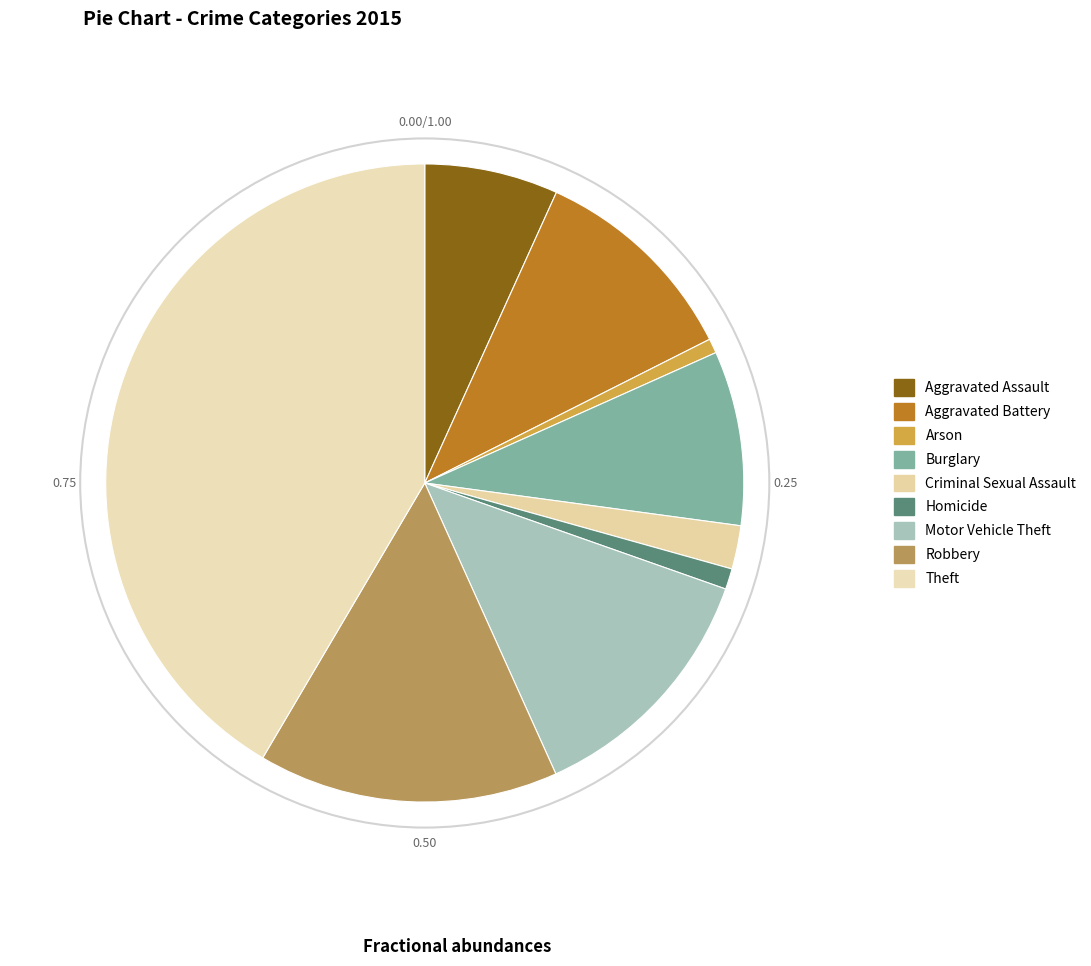

Is there any slice that represents more than half of the pie?

No